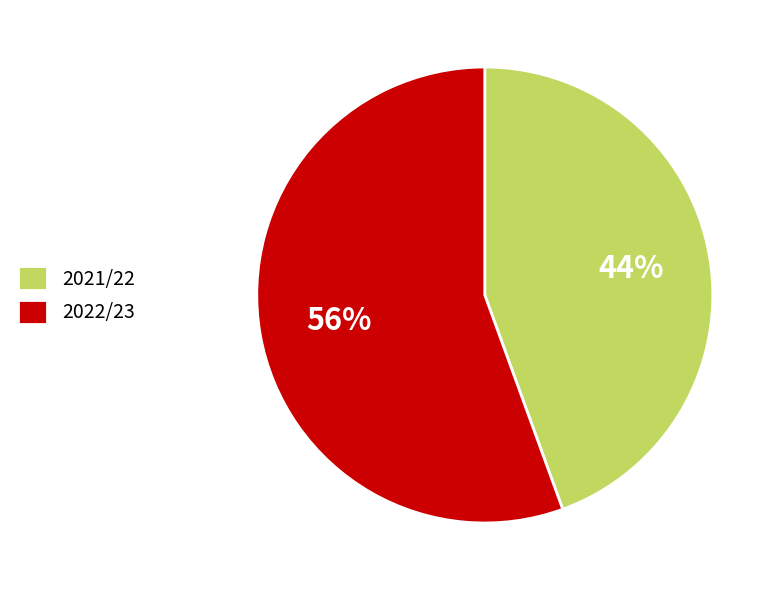

To the nearest percent, what is the average slice percentage?

50%